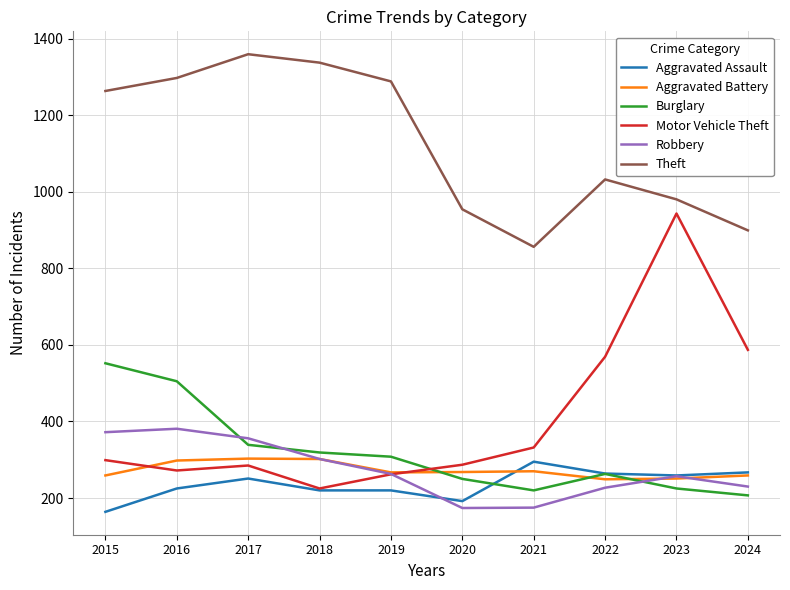

At which category does Theft reach its first local peak?

2017